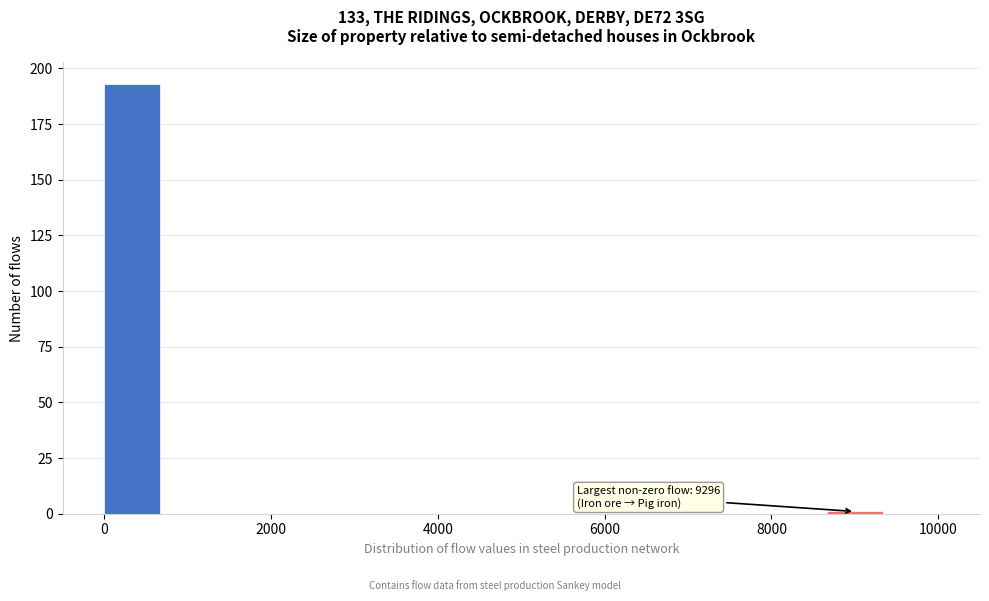

Read against the x-axis, roughly where is the centre of the tallest bar?

400